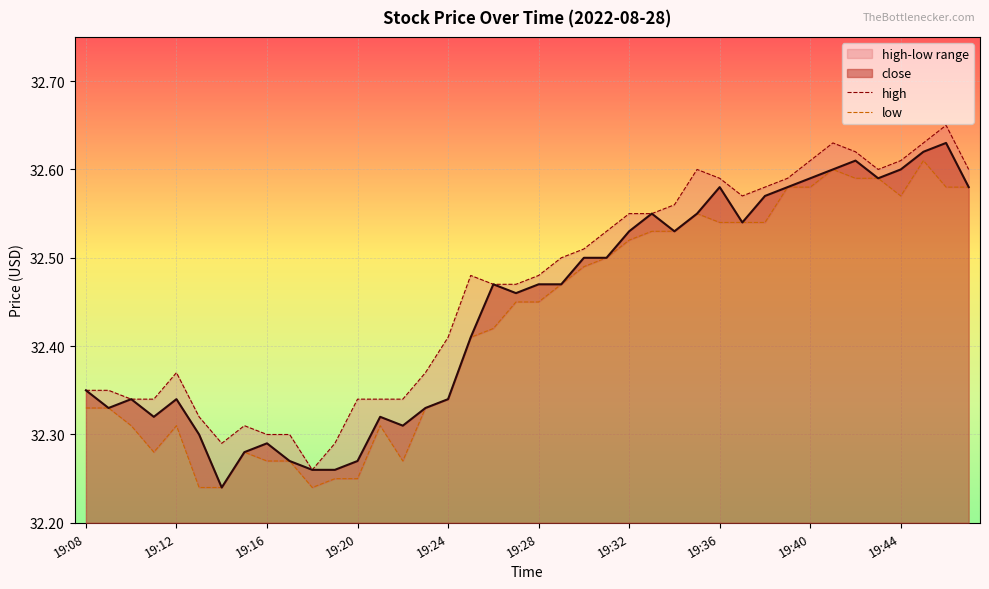

True or false: low has a value of 45.3 at 19:10.

False